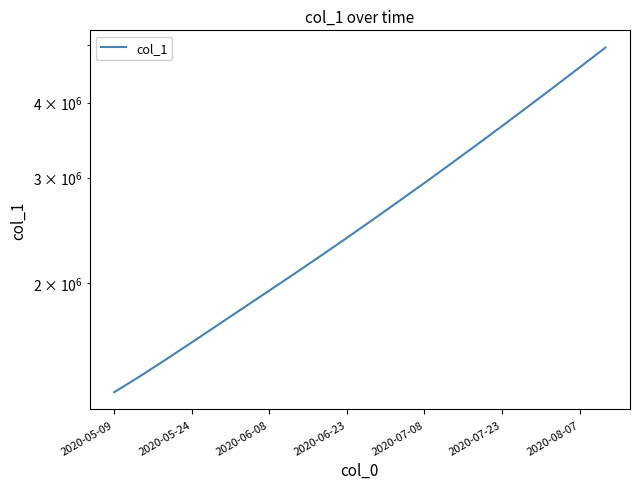

What is the sum of all values?

54095224.0